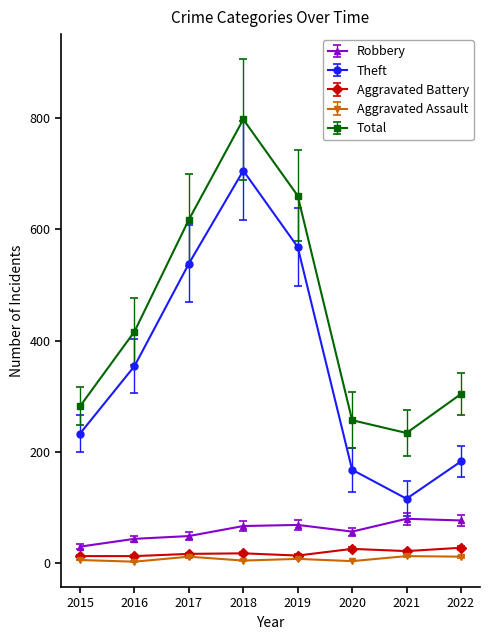

True or false: Theft and Aggravated Battery cross at least once.

False